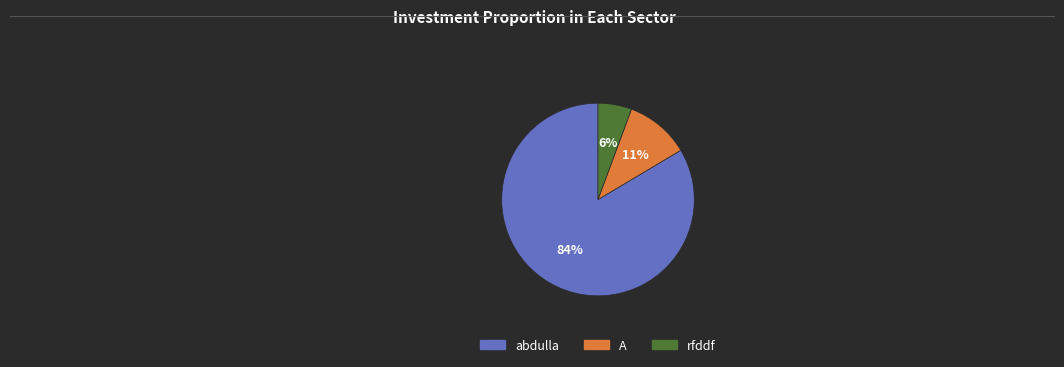

Count the number of slices in the pie.

3